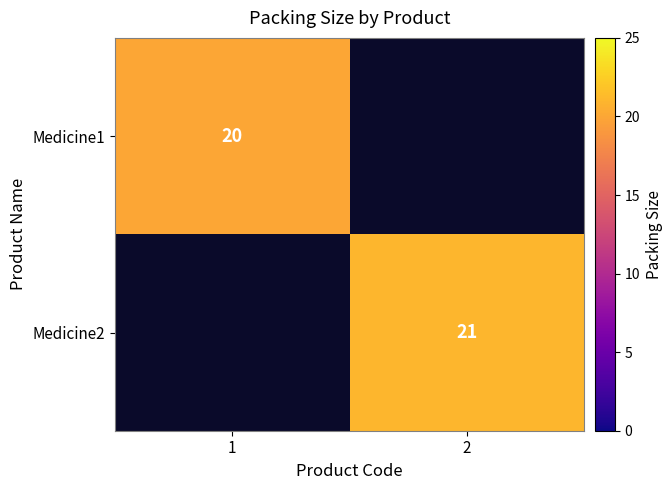

The value of Medicine1 at 1 is 20. True or false?

True